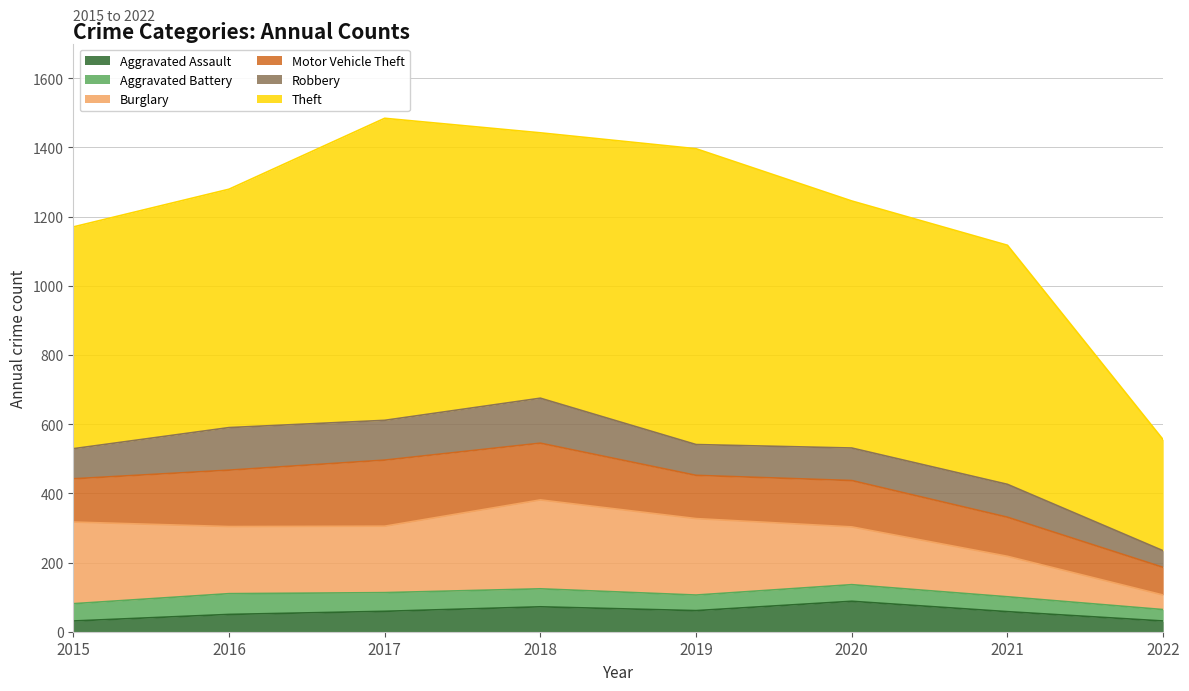

What is the average value of the Theft series?

694